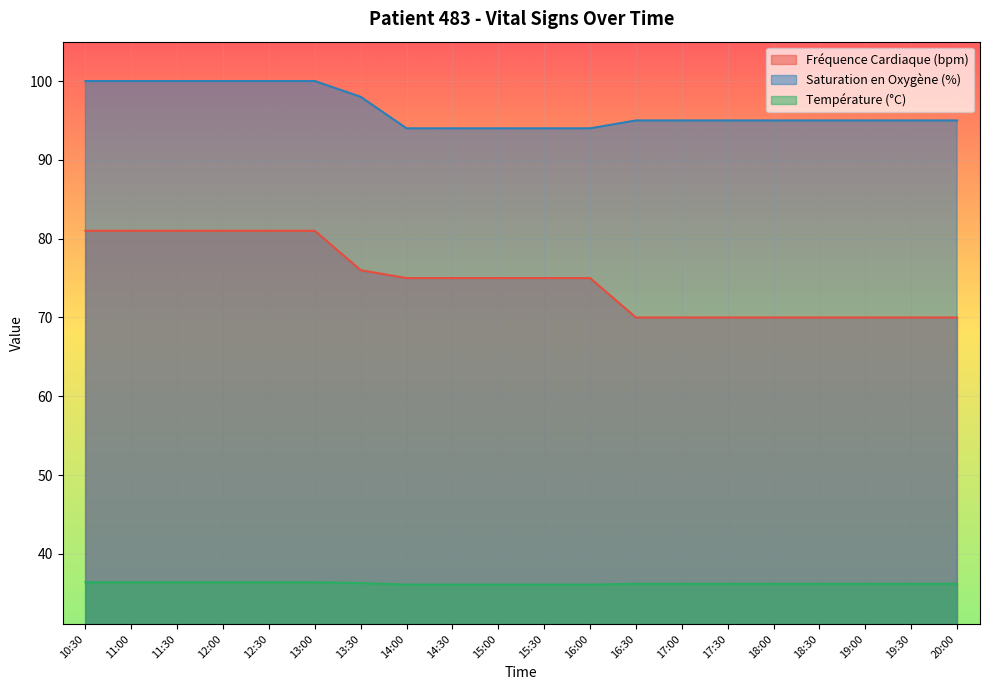

At how many categories does at least one series exceed 52?

20